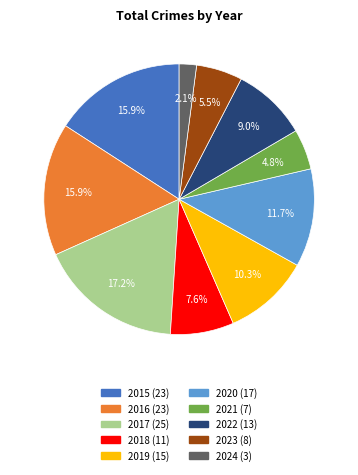

Between 2017 and 2021, which is larger?

2017